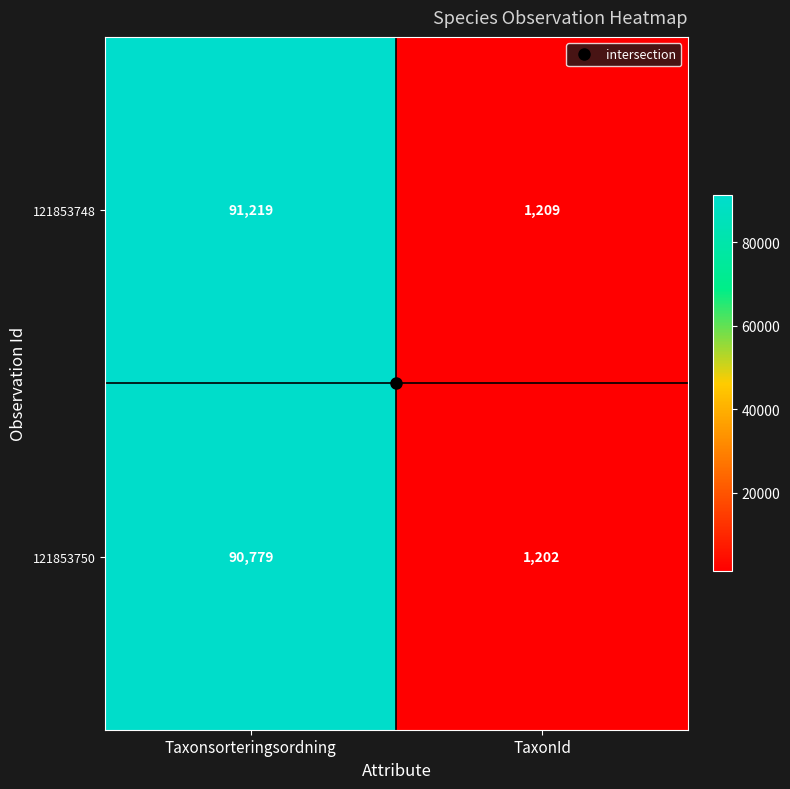

At which category is the sum across all series the highest?

Taxonsorteringsordning